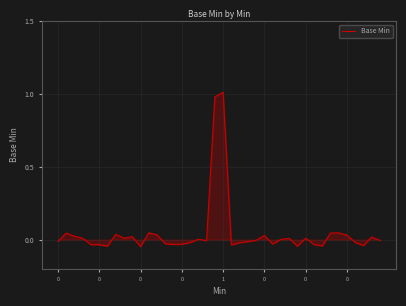

What is the difference between the maximum and minimum values?

1.1